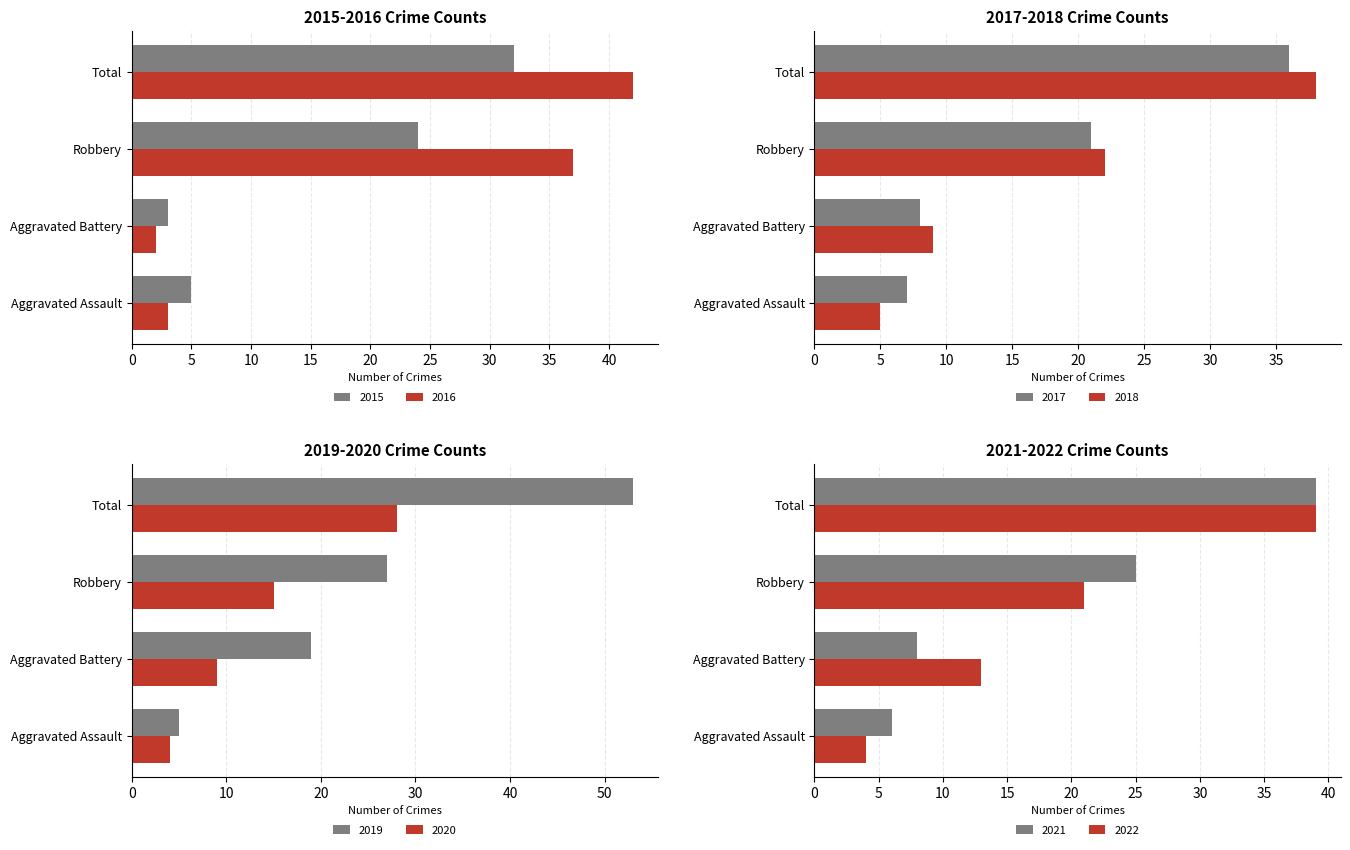

What is the difference between the highest and lowest values at Total?

10